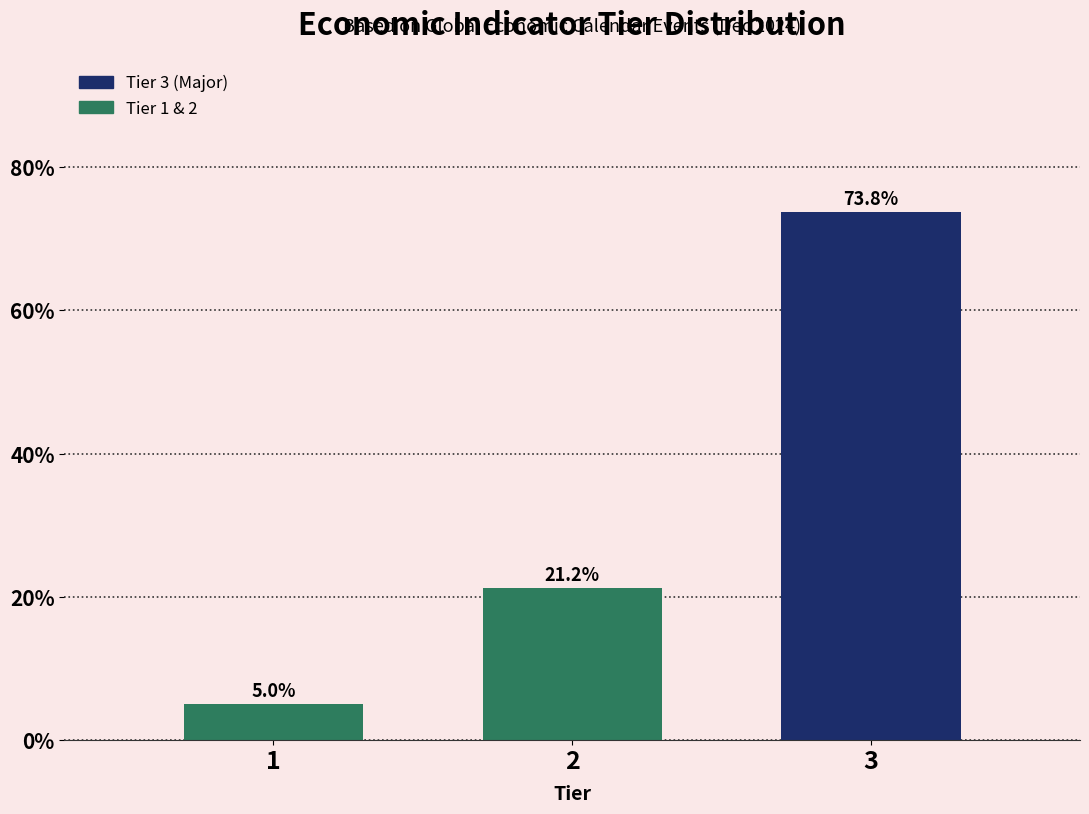

What is the average value?

33.3